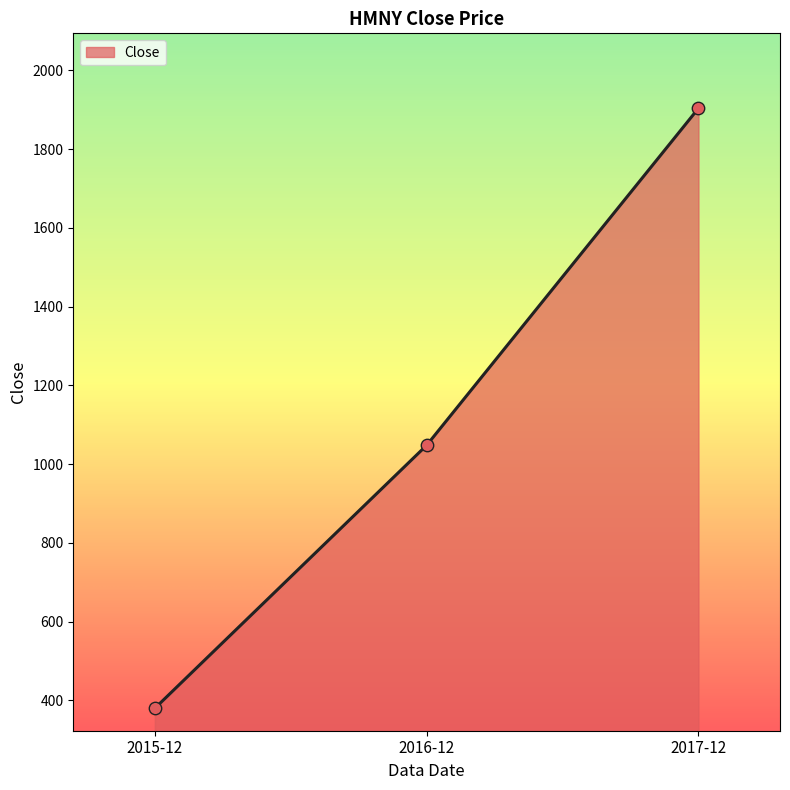

What is the change in value from 2015-12 to 2017-12?

+1524.2